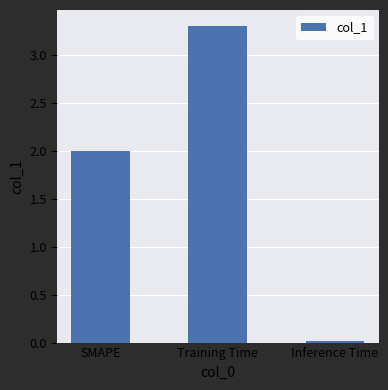

Which category has the highest value across all series?

Training Time